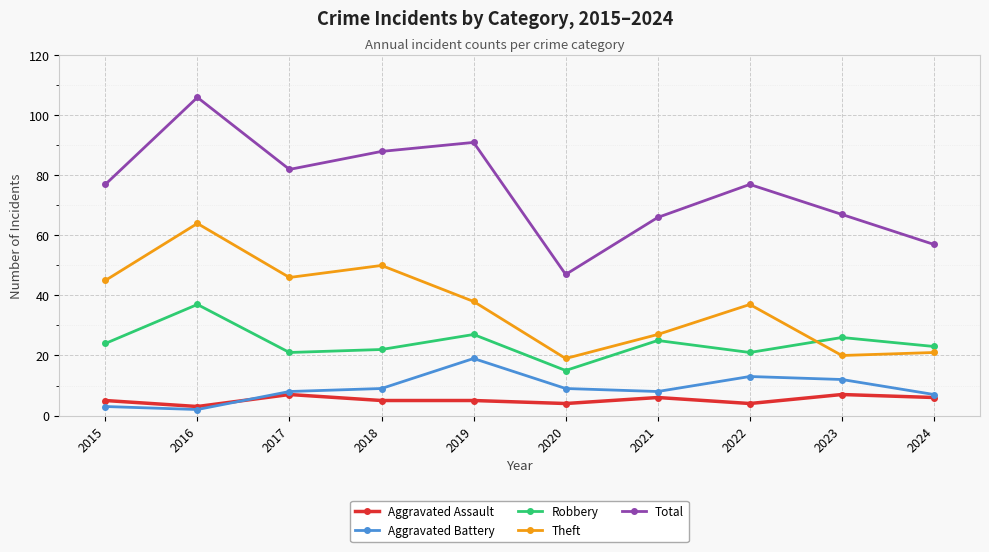

Which series has the largest total across all categories?

Total